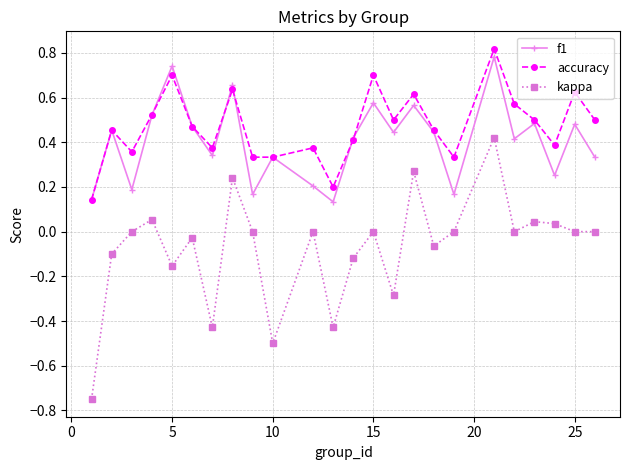

Which series has the largest range (max minus min)?

kappa